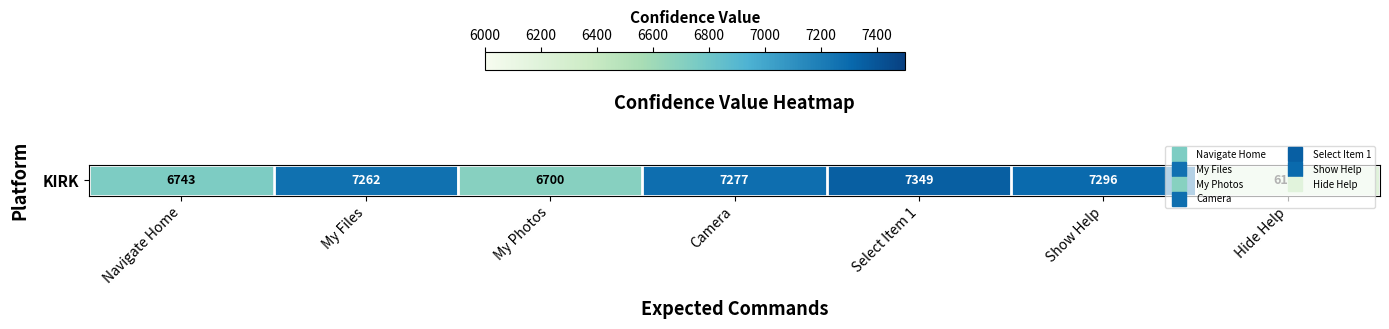

How many categories are shown in the chart?

7